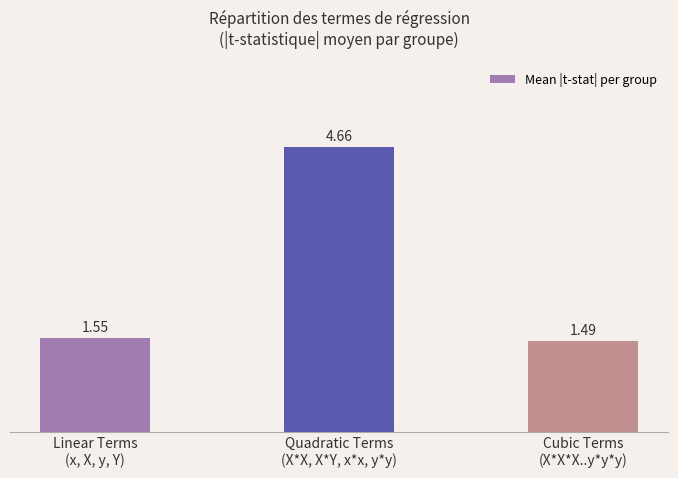

Count the values in the range 1 to 4.

2